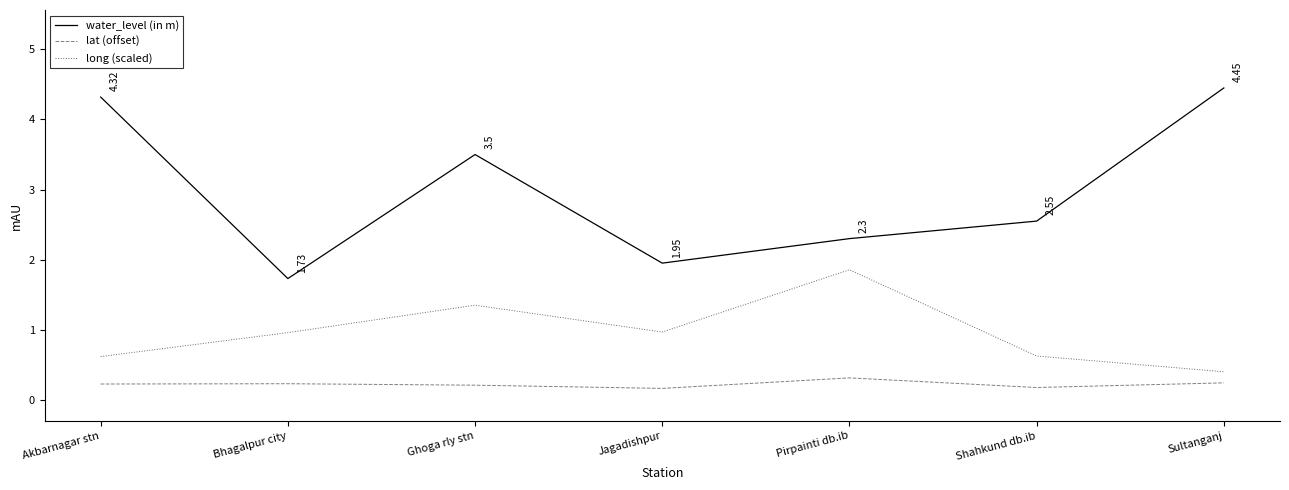

What is the difference between the highest and lowest values at Ghoga rly stn?

3.3